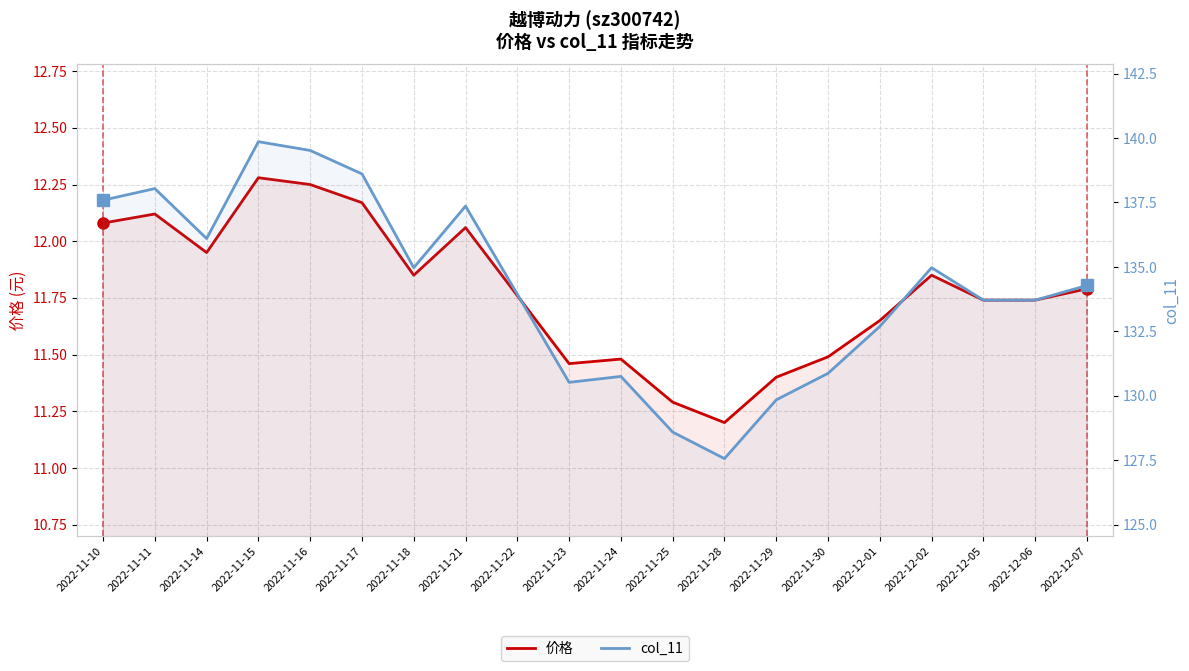

True or false: col_11 and 价格 cross at least once.

False